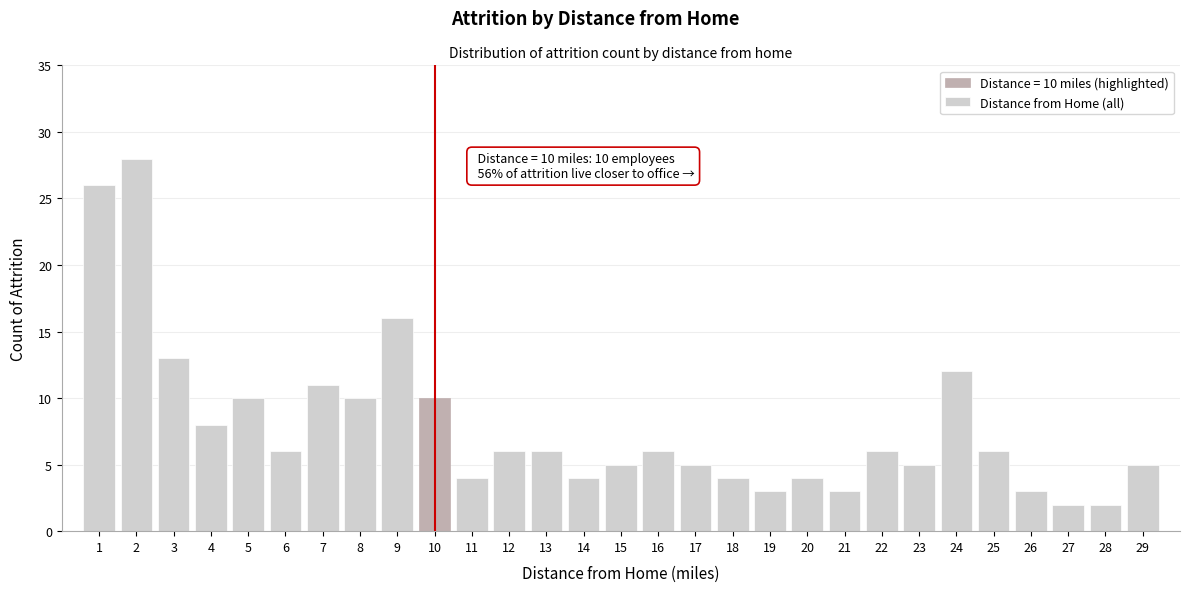

Reading right to left, transcribe all the data shown in this chart.

29=5	28=2	27=2	26=3	25=6	24=12	23=5	22=6	21=3	20=4	19=3	18=4	17=5	16=6	15=5	14=4	13=6	12=6	11=4	10=10	9=16	8=10	7=11	6=6	5=10	4=8	3=13	2=28	1=26